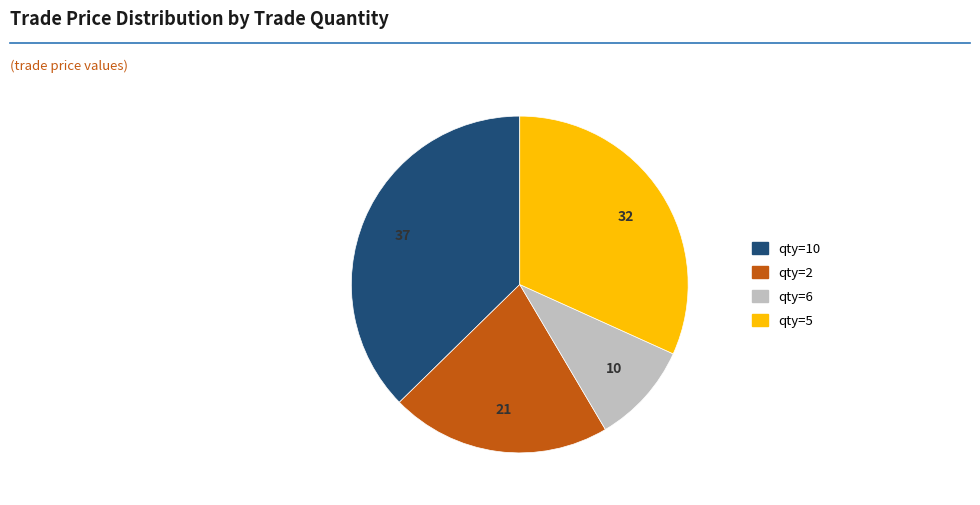

Does any single category account for the majority?

No